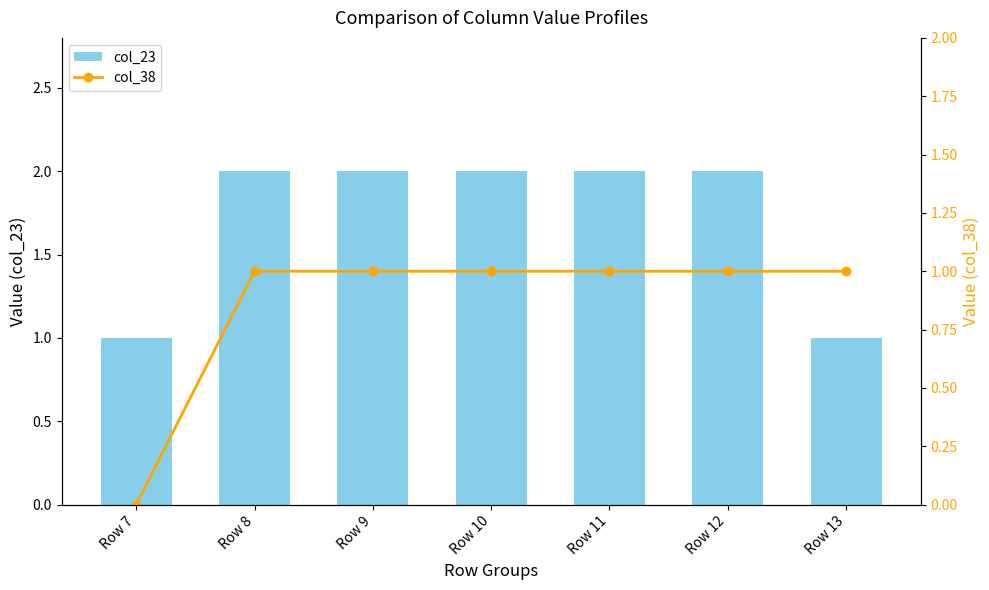

What is the difference between the highest and lowest values at Row 12?

1